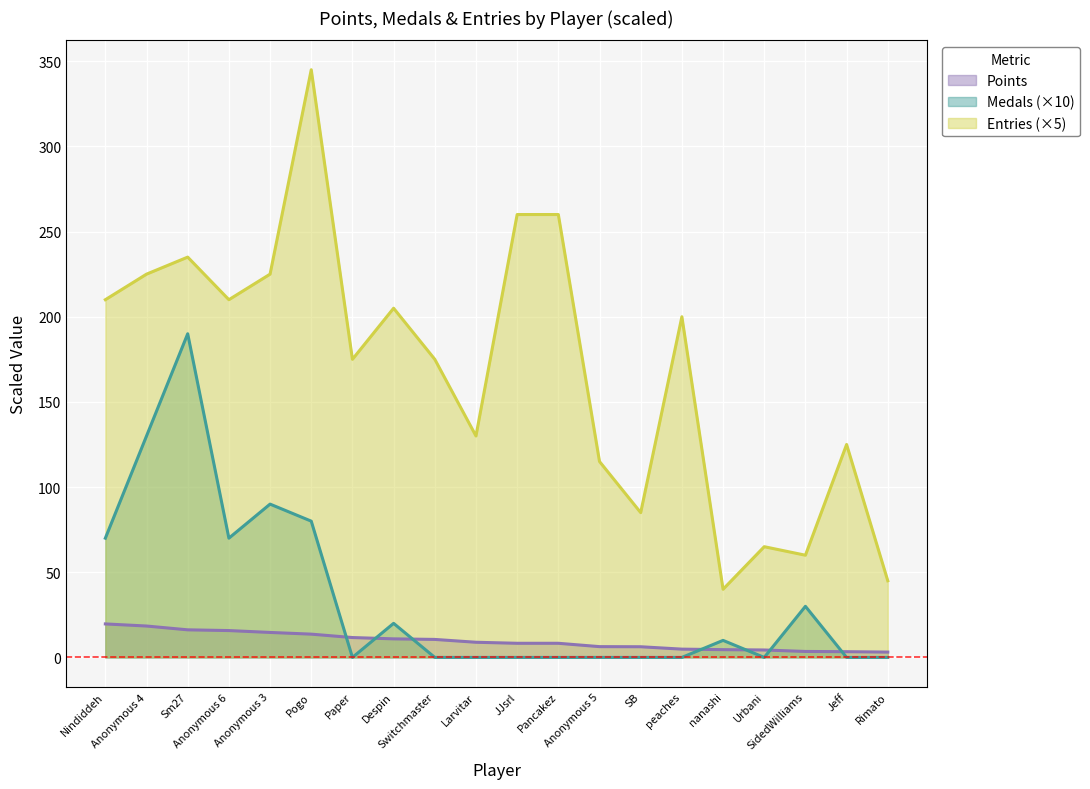

Which has a higher value, Anonymous 4 or Anonymous 3?

Anonymous 4